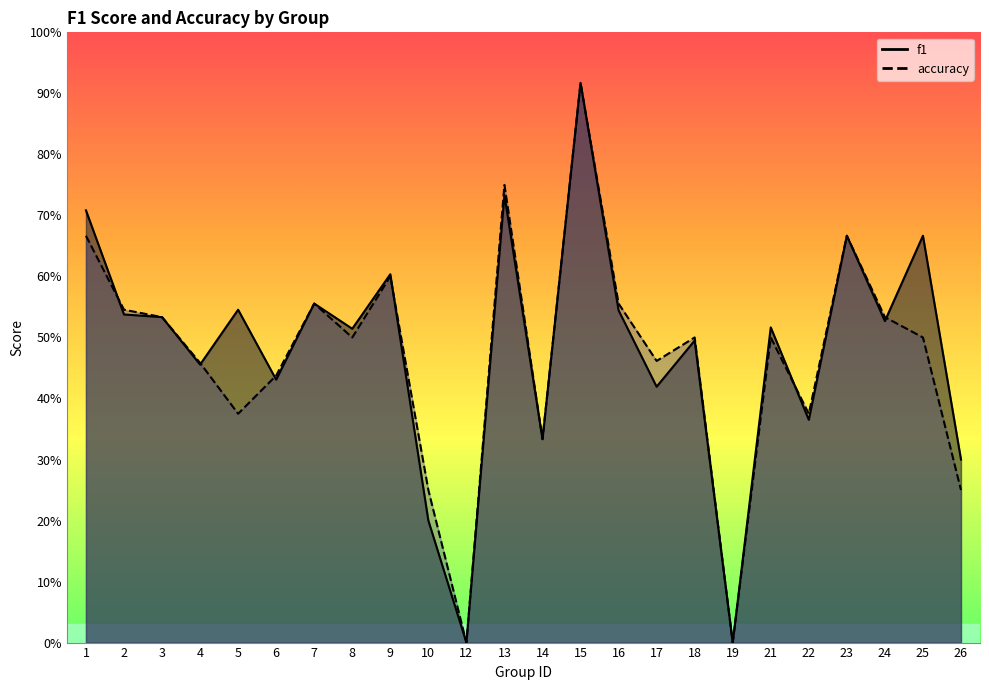

How many times do accuracy and f1 cross each other?

7